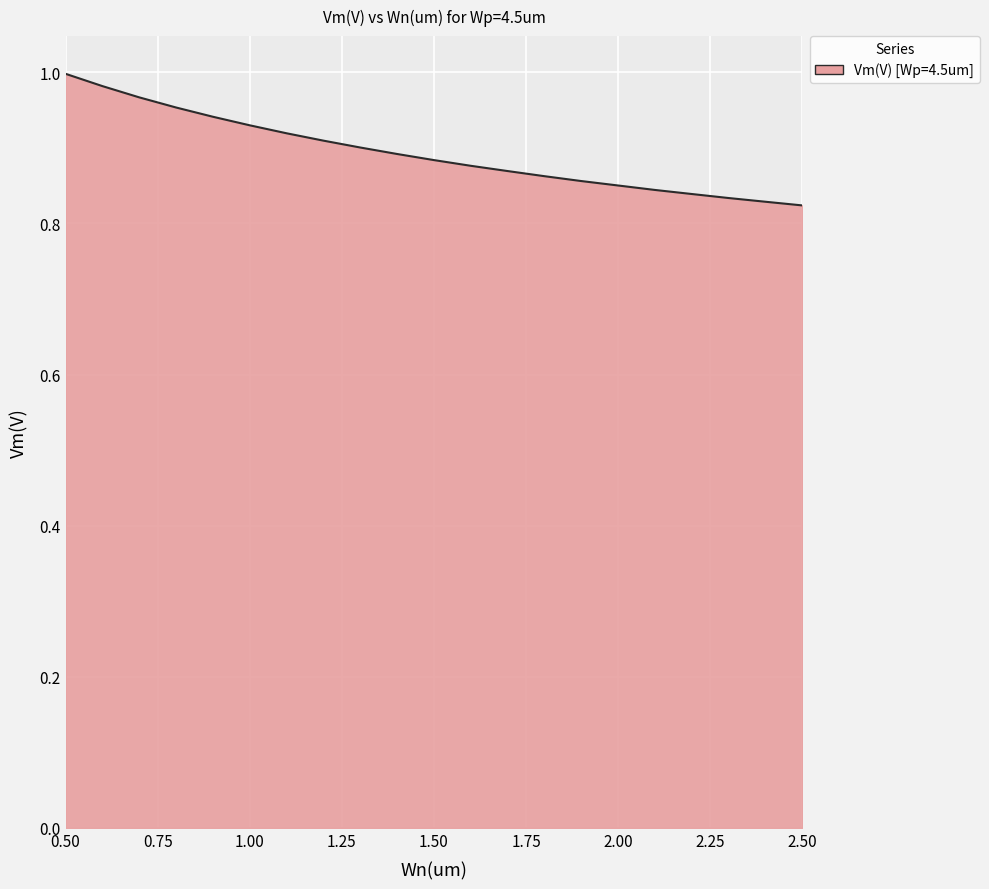

Reading left to right, extract all data points from this chart.

0.5=1.0	0.6=1.0	0.7=1.0	0.8=1.0	0.9=0.9	1.0=0.9	1.1=0.9	1.2=0.9	1.3=0.9	1.4=0.9	1.5=0.9	1.6=0.9	1.7=0.9	1.8=0.9	1.9=0.9	2.0=0.9	2.1=0.8	2.2=0.8	2.3=0.8	2.4=0.8	2.5=0.8